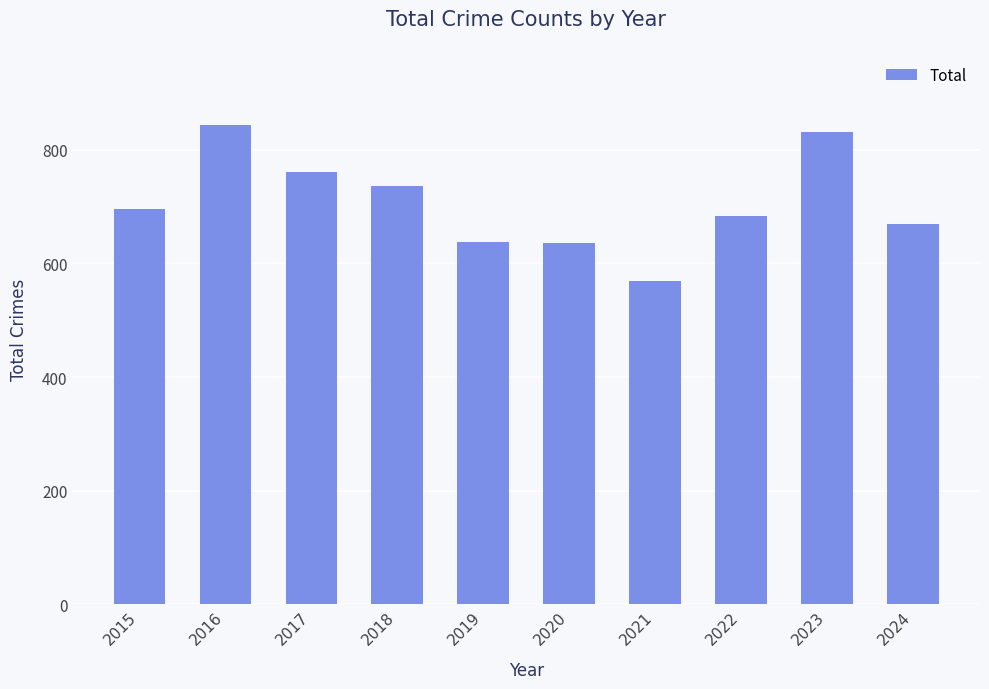

The value at 2019 is 638. True or false?

True